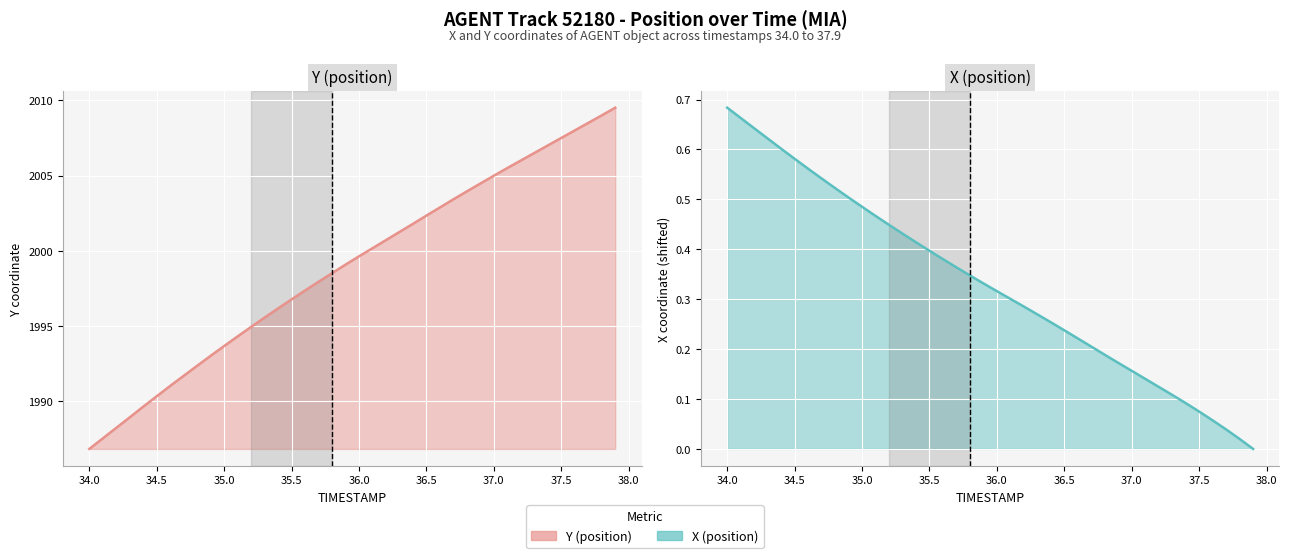

What is the difference between the maximum and second lowest values in the Y (position) series?

22.0